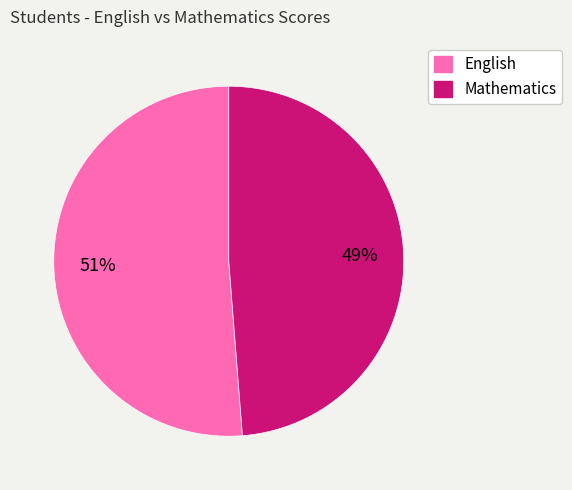

Is there any slice that represents more than half of the pie?

Yes